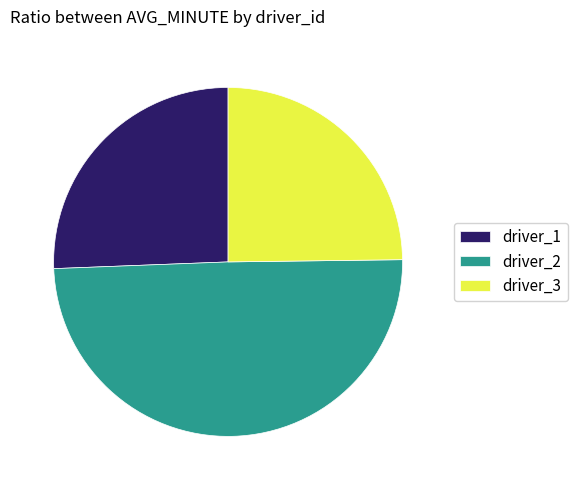

Is it true that driver_3 is 25% of the pie?

True